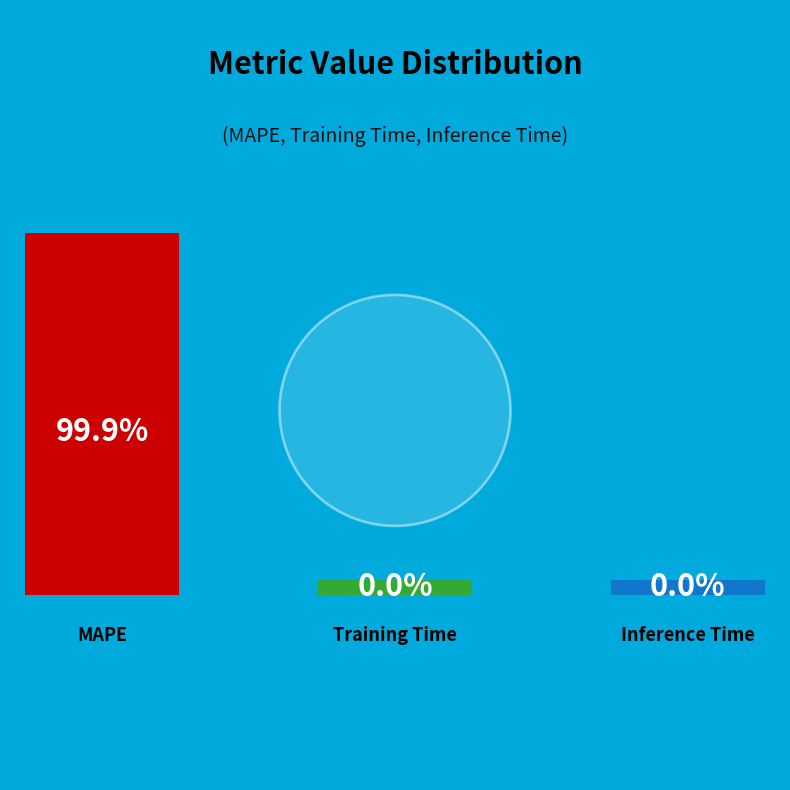

Rank the categories by value from lowest to highest.

Inference Time, Training Time, MAPE